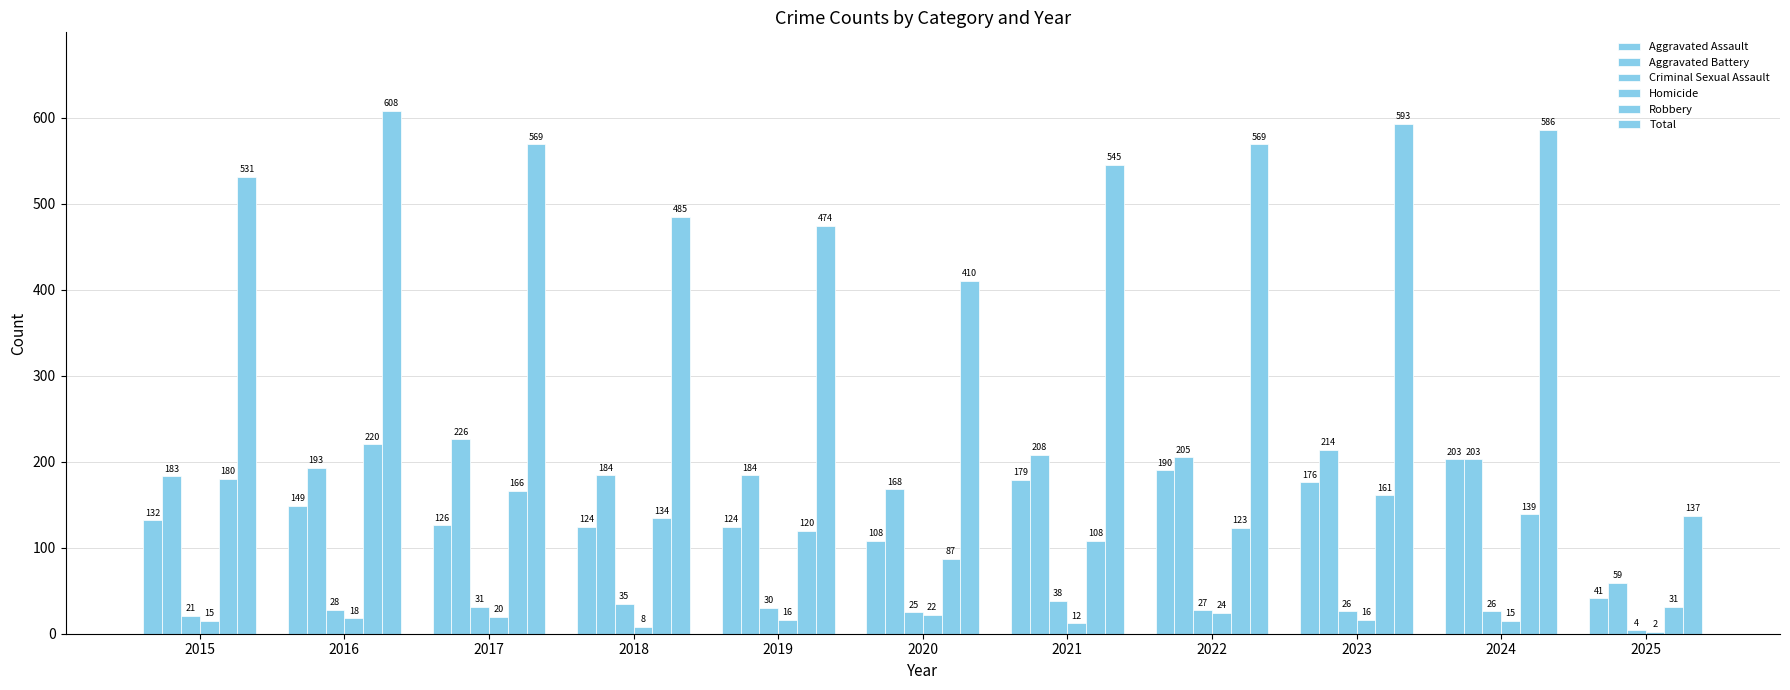

At how many categories does at least one series exceed 486?

7